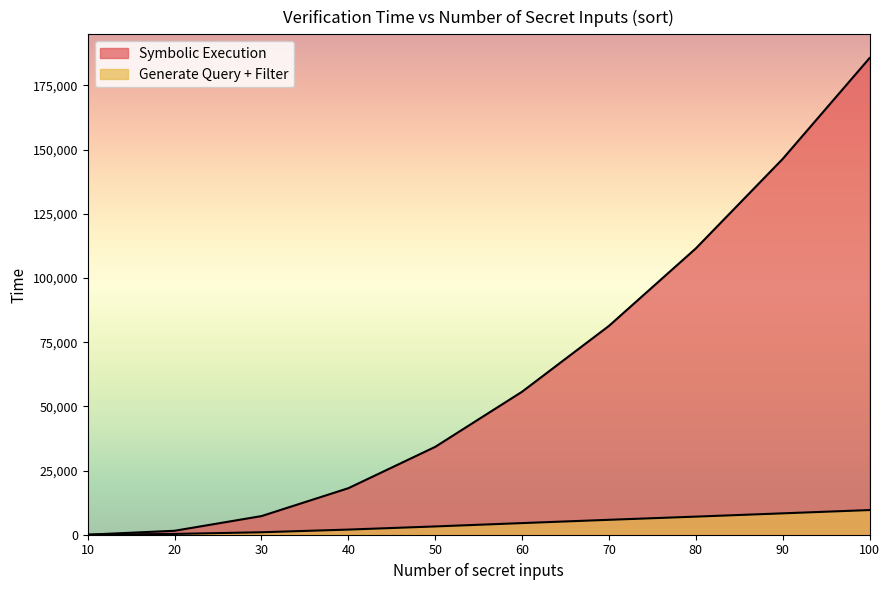

Which series has the largest total across all categories?

Symbolic Execution